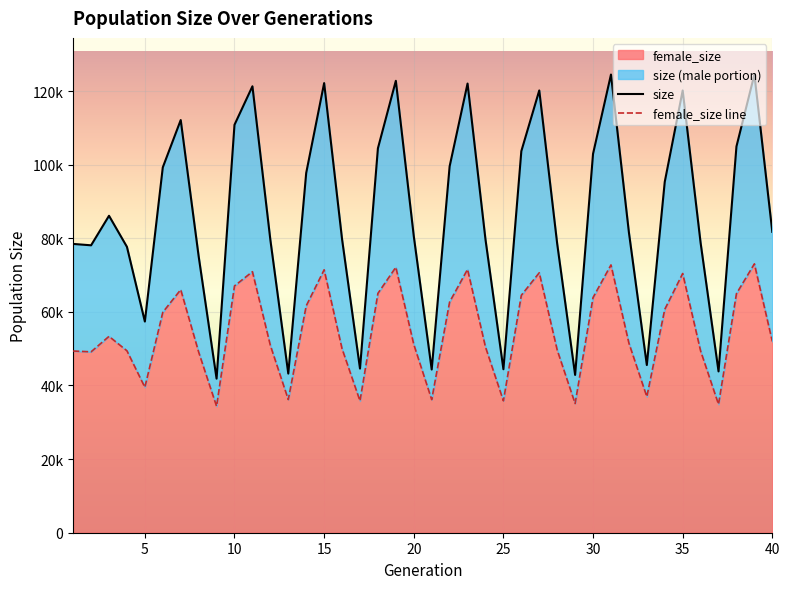

Count the number of data series in this chart.

2